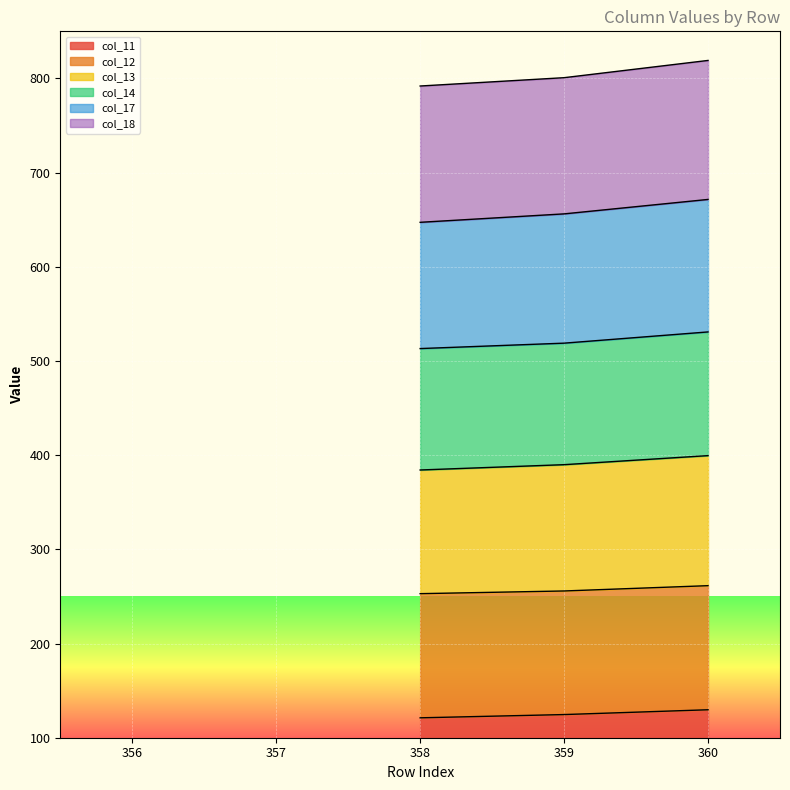

Which series has the largest range (max minus min)?

col_17